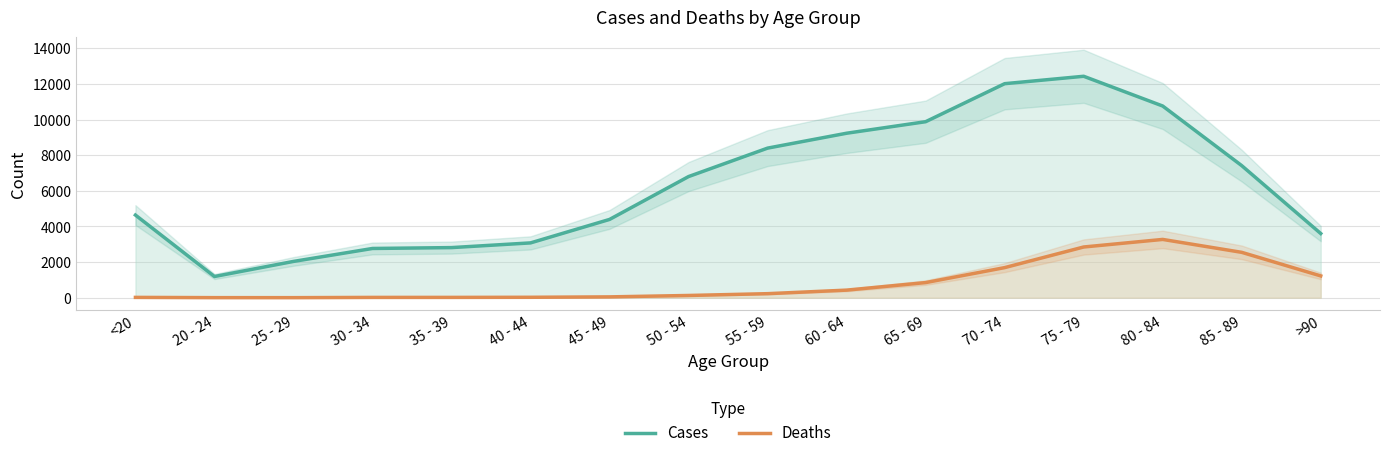

What is the average value of the Cases series?

6343